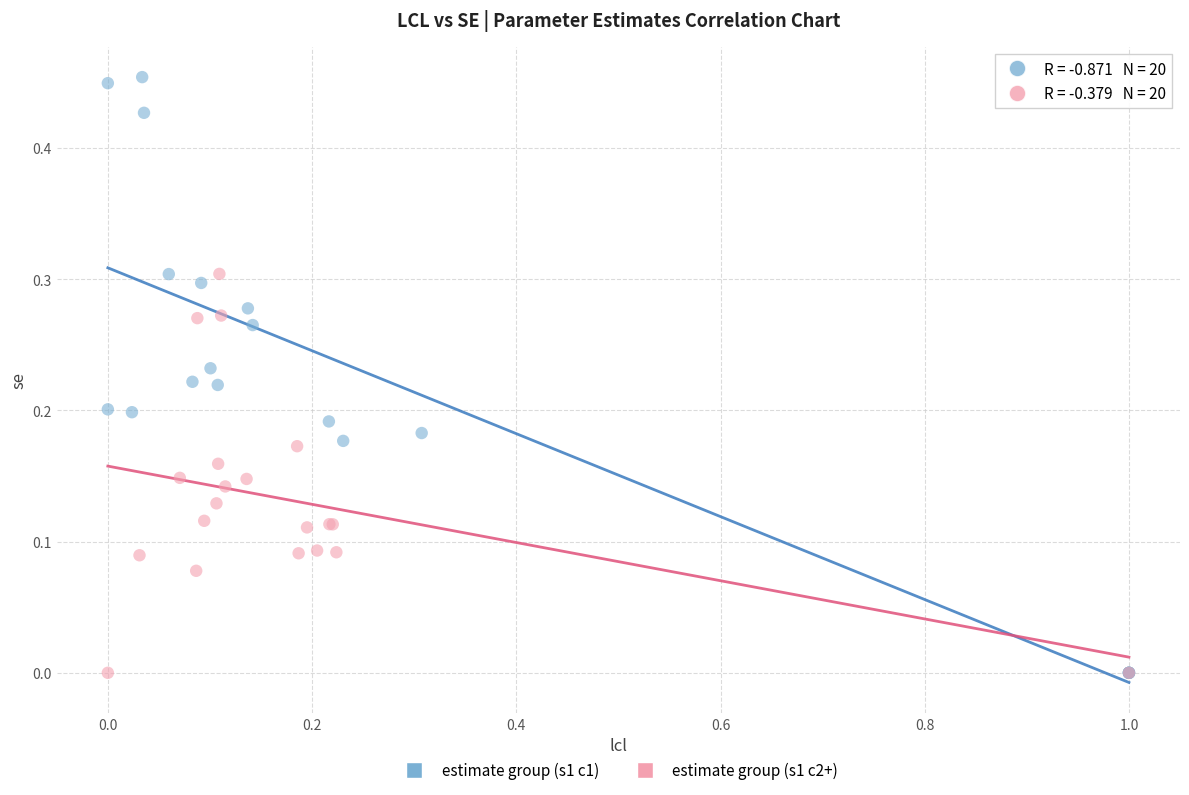

Which series contains the highest Y value?

estimate group (s1 c1)